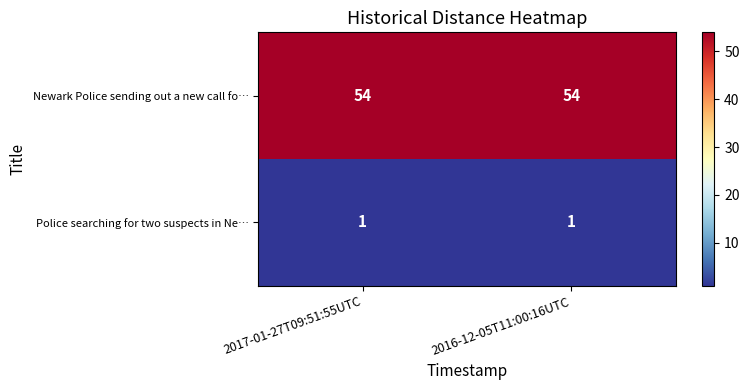

The Newark Police sending out a new call fo… series shows 54 at 2016-12-05T11:00:16UTC. True or false?

True